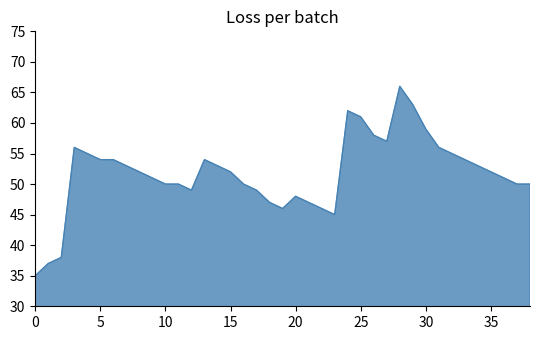

What is the smallest value displayed?

35